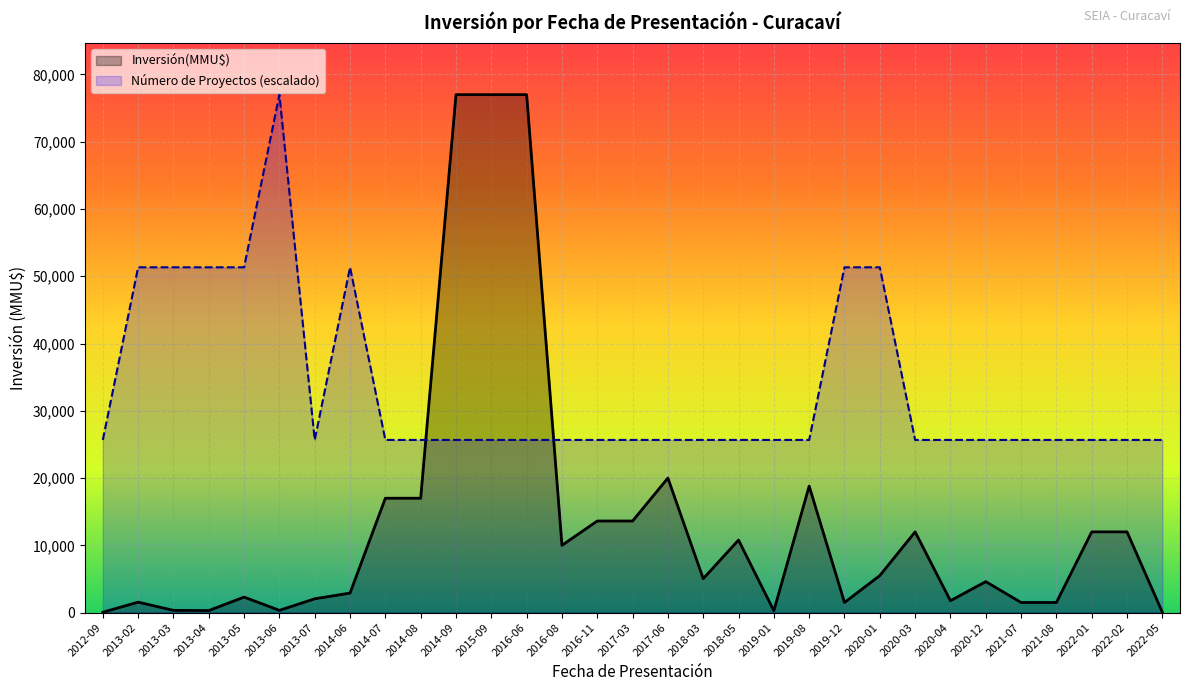

Where is Número de Proyectos nearest to the value 1?

2022-05